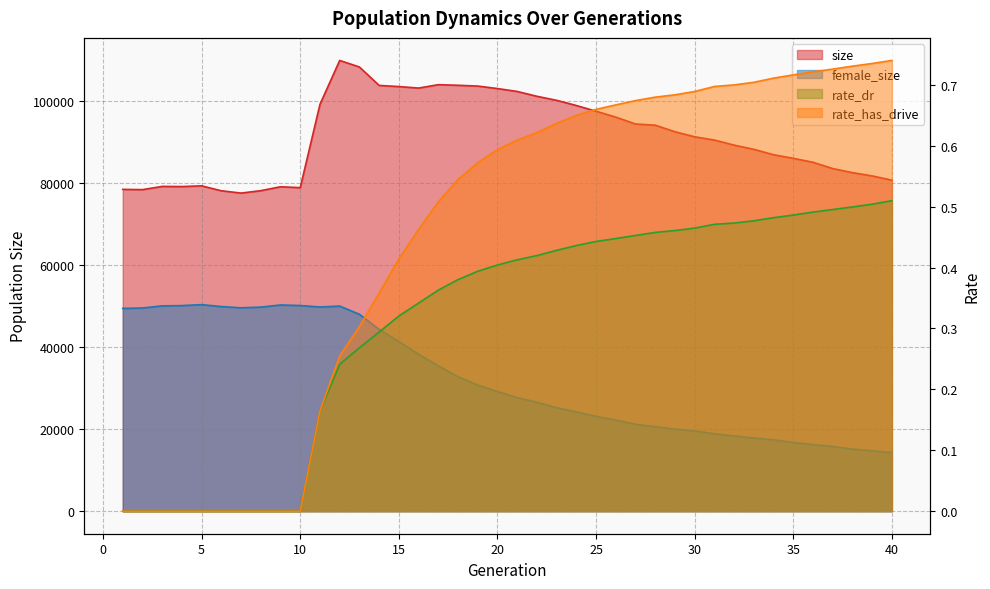

Reading left to right, list all the values displayed in this chart.

size: 1=78535.0	2=78471.0	3=79256.0	4=79221.0	5=79392.0	6=78193.0	7=77628.0	8=78220.0	9=79172.0	10=78955.0	11=99282.0	12=110002.0	13=108398.0	14=103900.0	15=103621.0	16=103257.0	17=104086.0	18=103938.0	19=103745.0	20=103139.0	21=102429.0	22=101252.0	23=100267.0	24=98999.0	25=97603.0	26=96165.0	27=94490.0	28=94197.0	29=92594.0	30=91368.0	31=90570.0	32=89335.0	33=88309.0	34=86990.0	35=86115.0	36=85143.0	37=83613.0	38=82613.0	39=81822.0	40=80772.0
female_size: 1=49483.0	2=49587.0	3=50107.0	4=50173.0	5=50408.0	6=49938.0	7=49630.0	8=49804.0	9=50323.0	10=50187.0	11=49834.0	12=50054.0	13=48048.0	14=44367.0	15=41388.0	16=38304.0	17=35462.0	18=32817.0	19=30780.0	20=29204.0	21=27710.0	22=26590.0	23=25253.0	24=24216.0	25=23133.0	26=22245.0	27=21199.0	28=20626.0	29=20011.0	30=19592.0	31=18883.0	32=18364.0	33=17866.0	34=17403.0	35=16762.0	36=16242.0	37=15791.0	38=15144.0	39=14729.0	40=14291.0
rate_dr: 1=0.0	2=0.0	3=0.0	4=0.0	5=0.0	6=0.0	7=0.0	8=0.0	9=0.0	10=0.0	11=0.2	12=0.2	13=0.3	14=0.3	15=0.3	16=0.3	17=0.4	18=0.4	19=0.4	20=0.4	21=0.4	22=0.4	23=0.4	24=0.4	25=0.4	26=0.4	27=0.5	28=0.5	29=0.5	30=0.5	31=0.5	32=0.5	33=0.5	34=0.5	35=0.5	36=0.5	37=0.5	38=0.5	39=0.5	40=0.5
rate_has_drive: 1=0.0	2=0.0	3=0.0	4=0.0	5=0.0	6=0.0	7=0.0	8=0.0	9=0.0	10=0.0	11=0.2	12=0.3	13=0.3	14=0.4	15=0.4	16=0.5	17=0.5	18=0.5	19=0.6	20=0.6	21=0.6	22=0.6	23=0.6	24=0.6	25=0.7	26=0.7	27=0.7	28=0.7	29=0.7	30=0.7	31=0.7	32=0.7	33=0.7	34=0.7	35=0.7	36=0.7	37=0.7	38=0.7	39=0.7	40=0.7